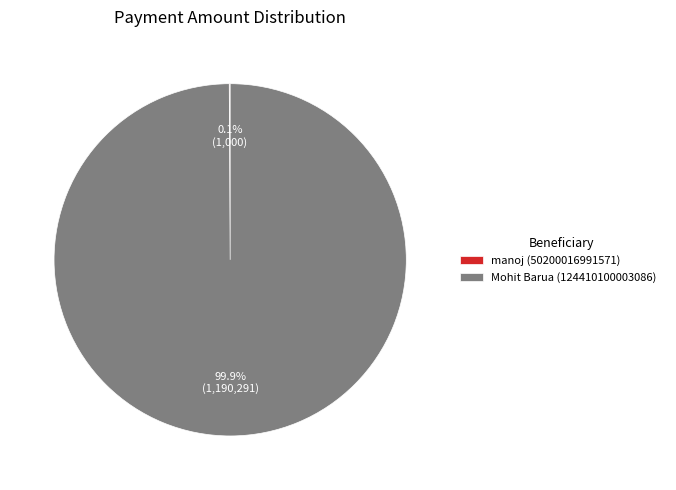

Is Mohit Barua (124410100003086) the majority of the pie?

Yes